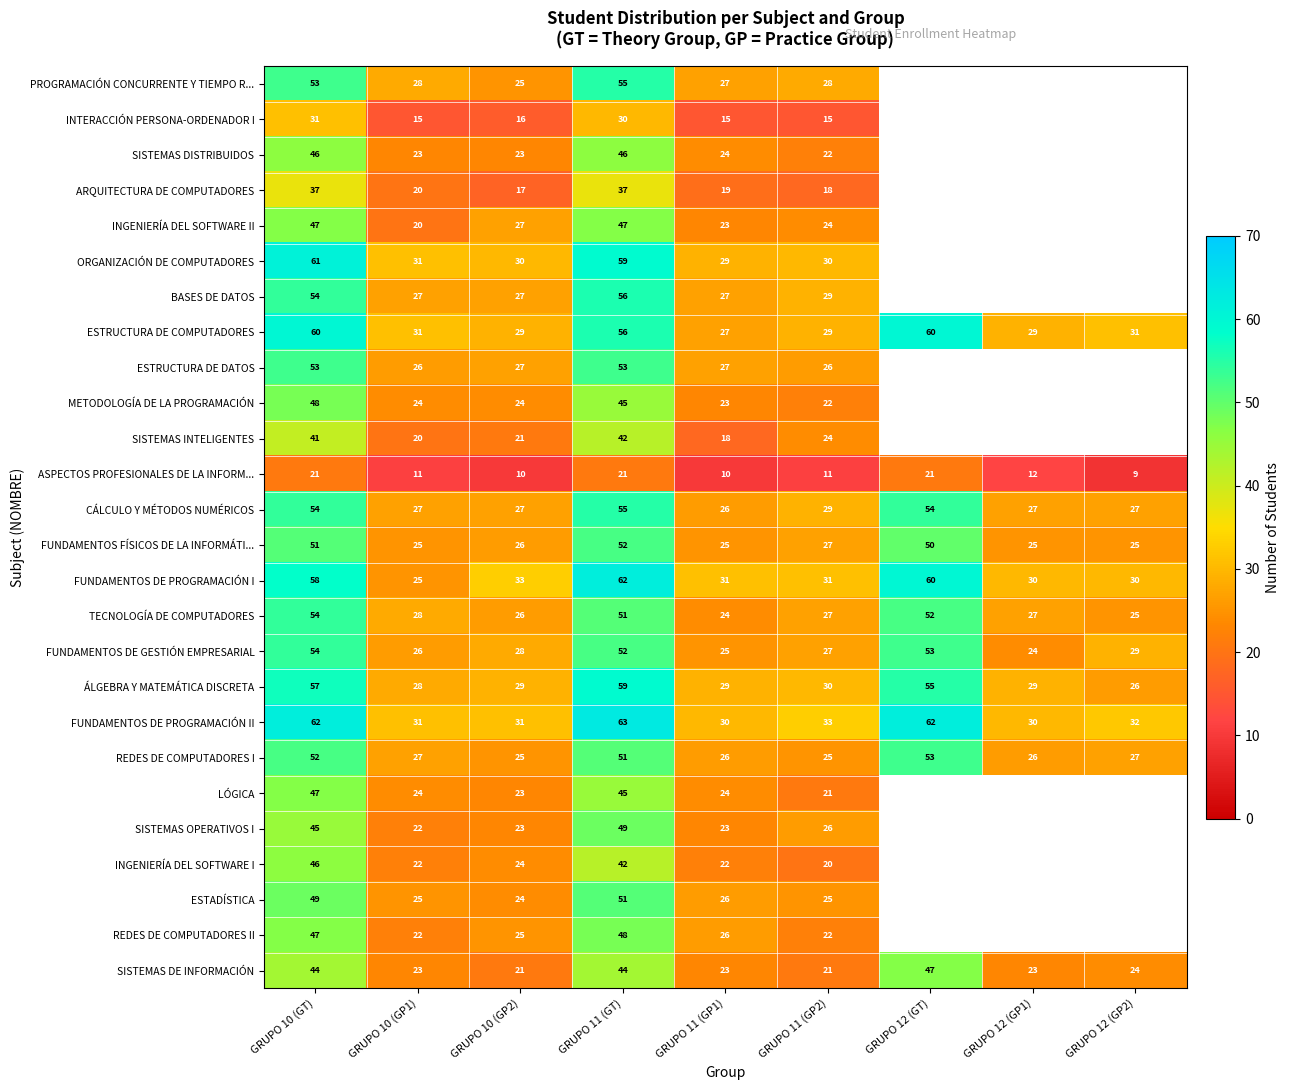

How many distinct data groups are displayed?

26